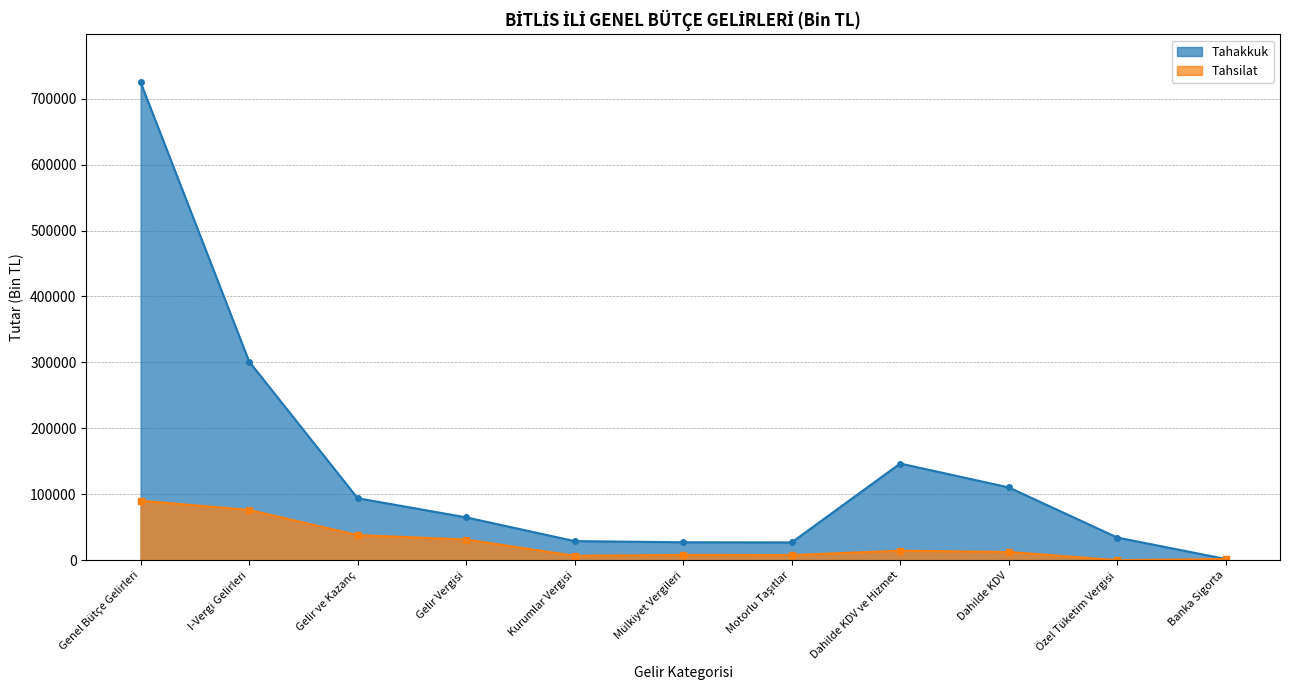

What is the label of the 11th point from the left?

Banka Sigorta